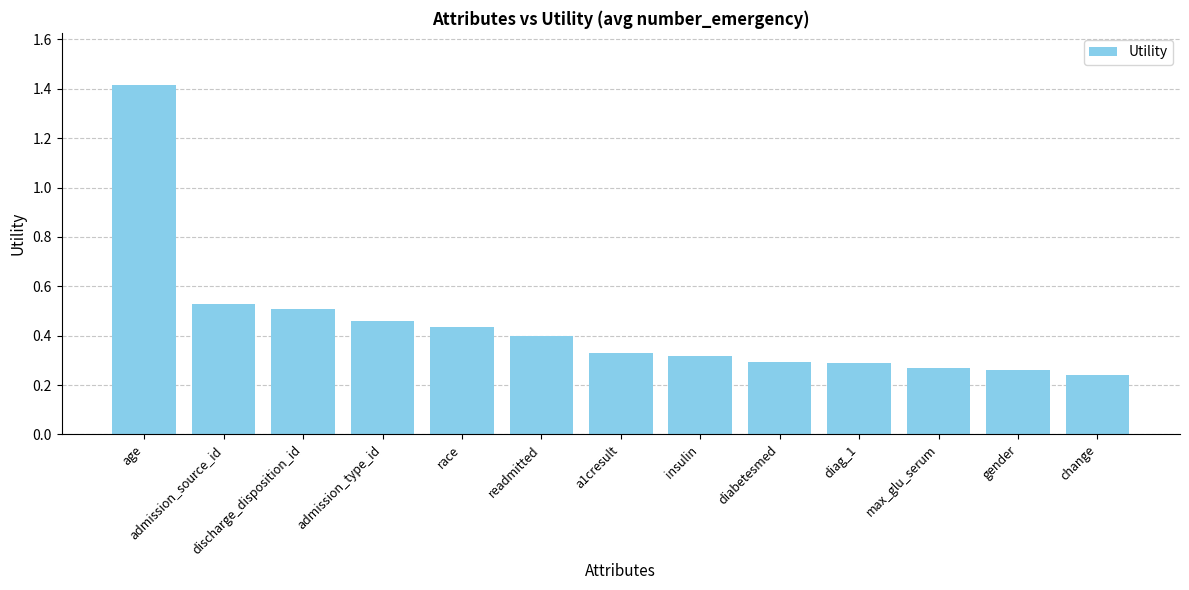

Count the values in the range 0 to 1.

12